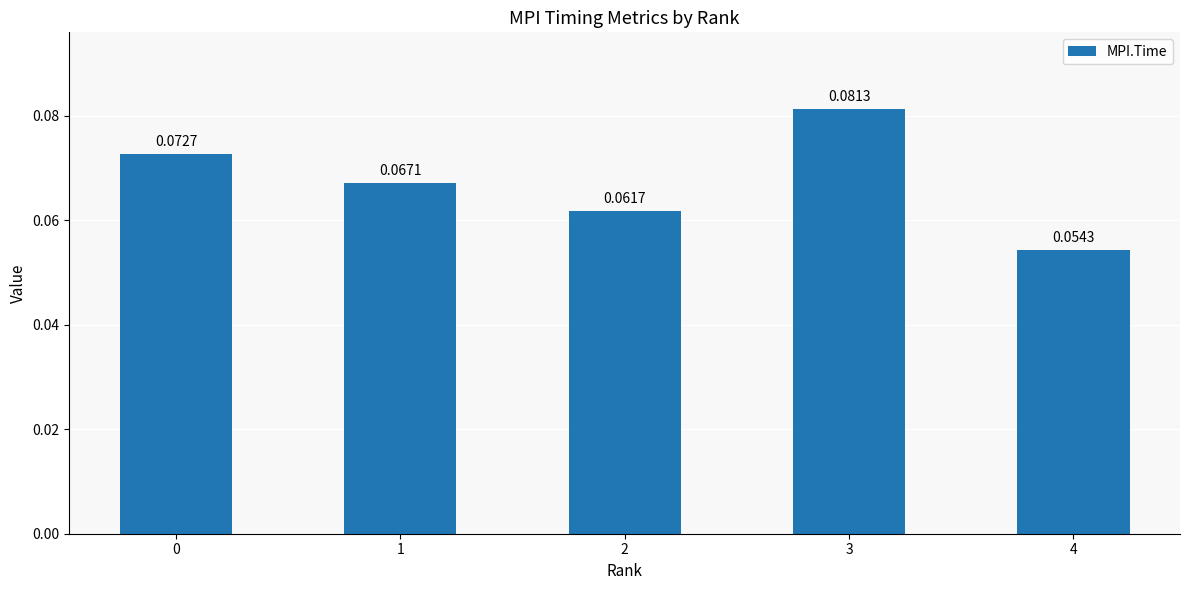

What is the sum of all values?

0.3